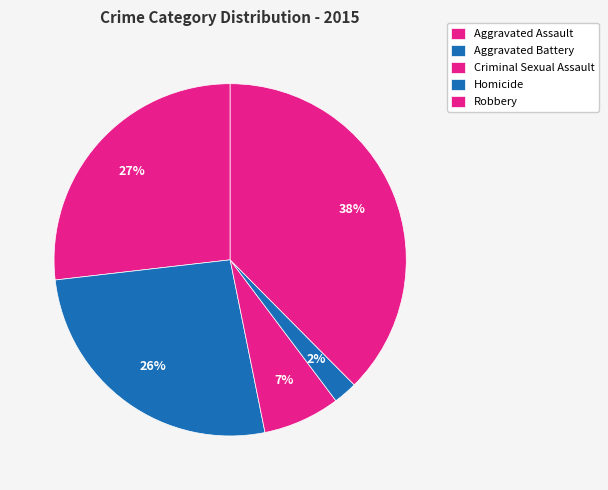

What percentage is the Aggravated Assault slice, to the nearest percent?

27%